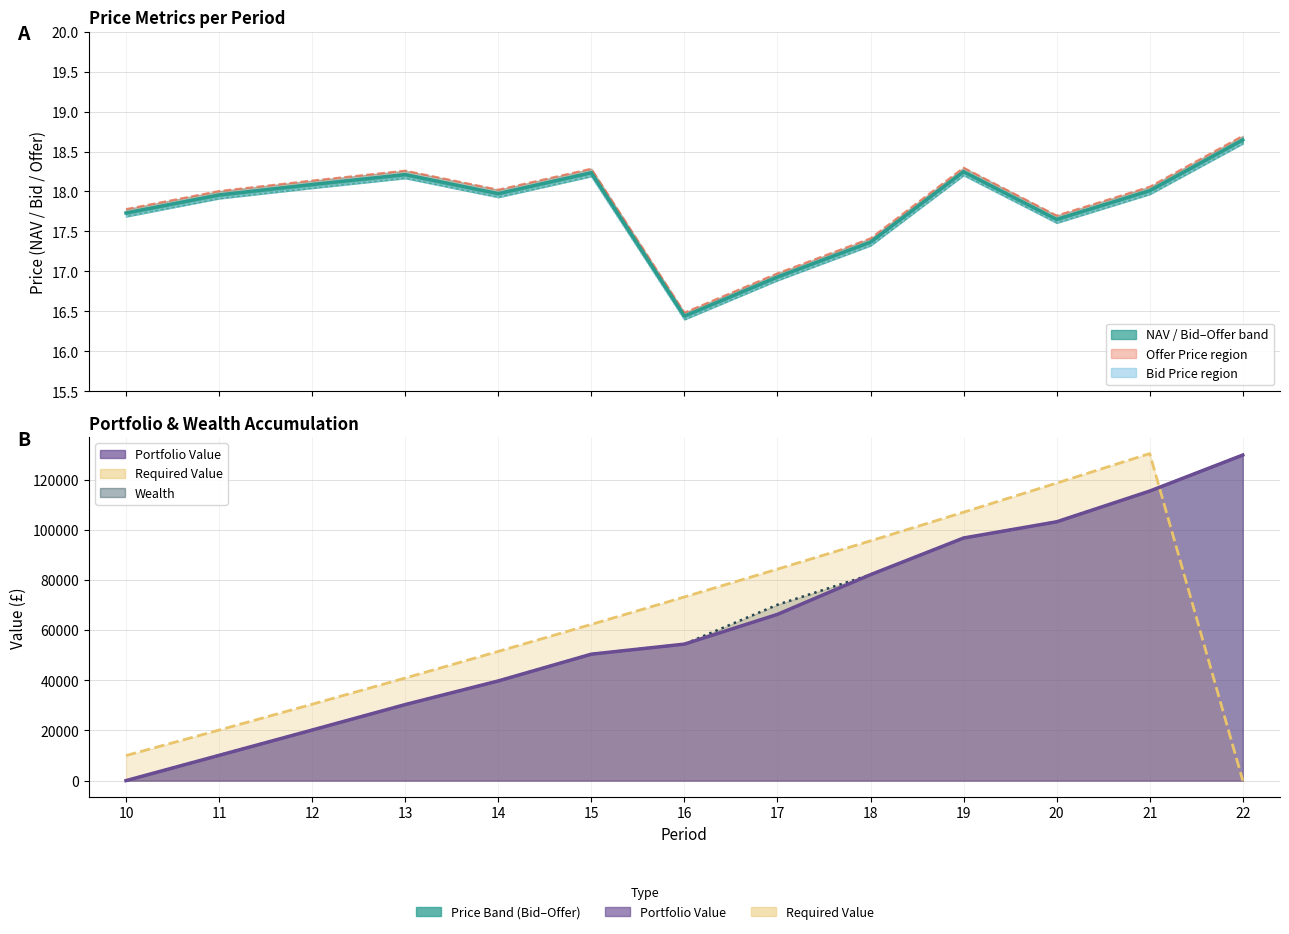

True or false: Bid Price line and NAV intersect in this chart.

False